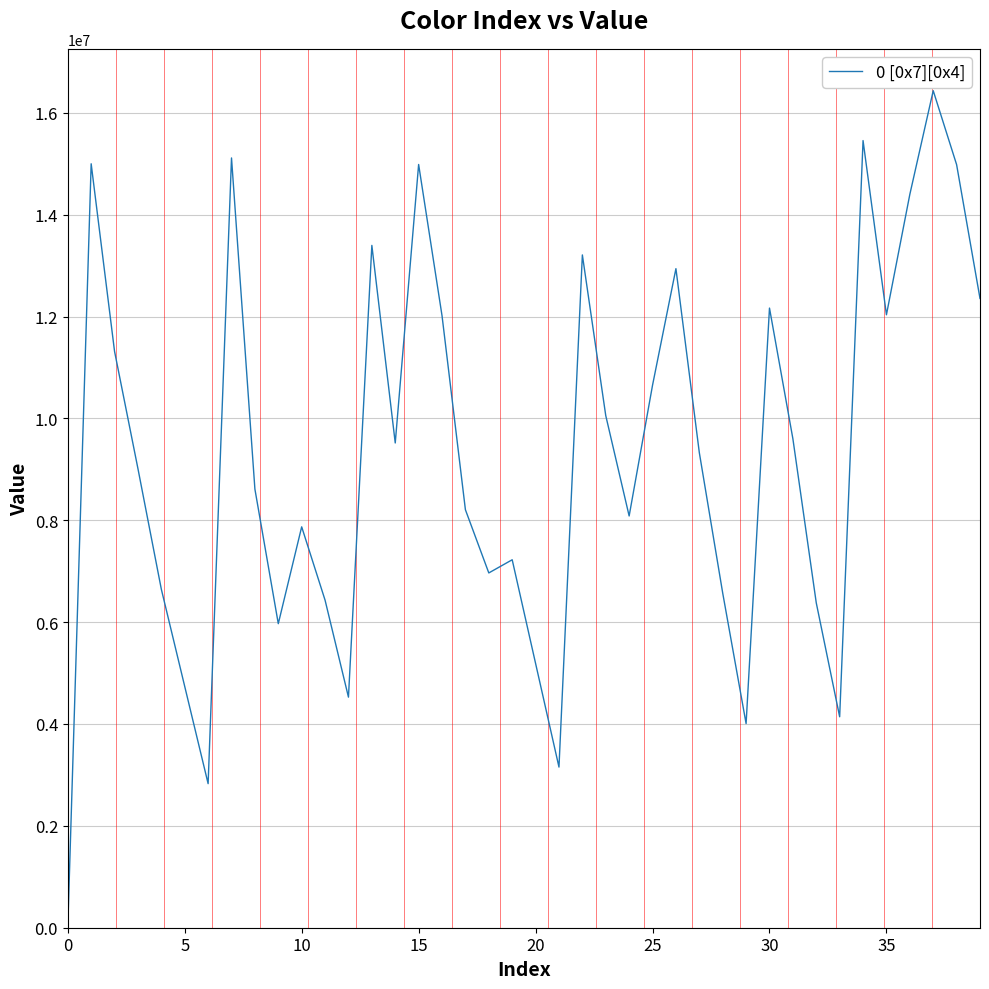

How many values are below 9328667?

20